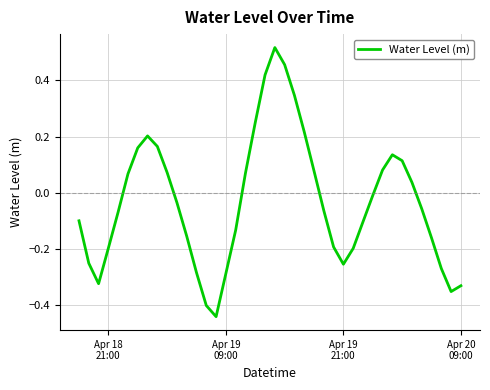

What is the difference between the maximum and minimum values?

1.0